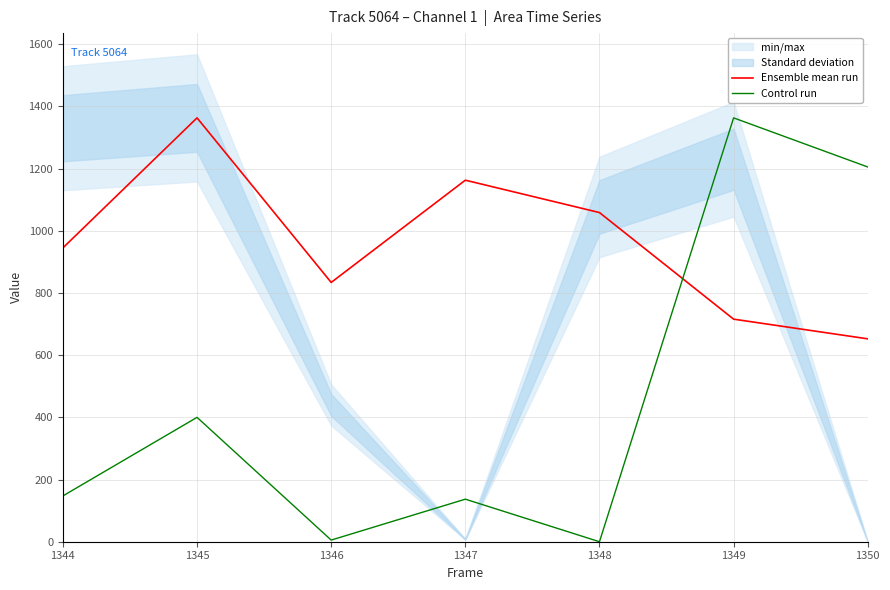

Which series changed the most between 1345 and 1349?

Control run